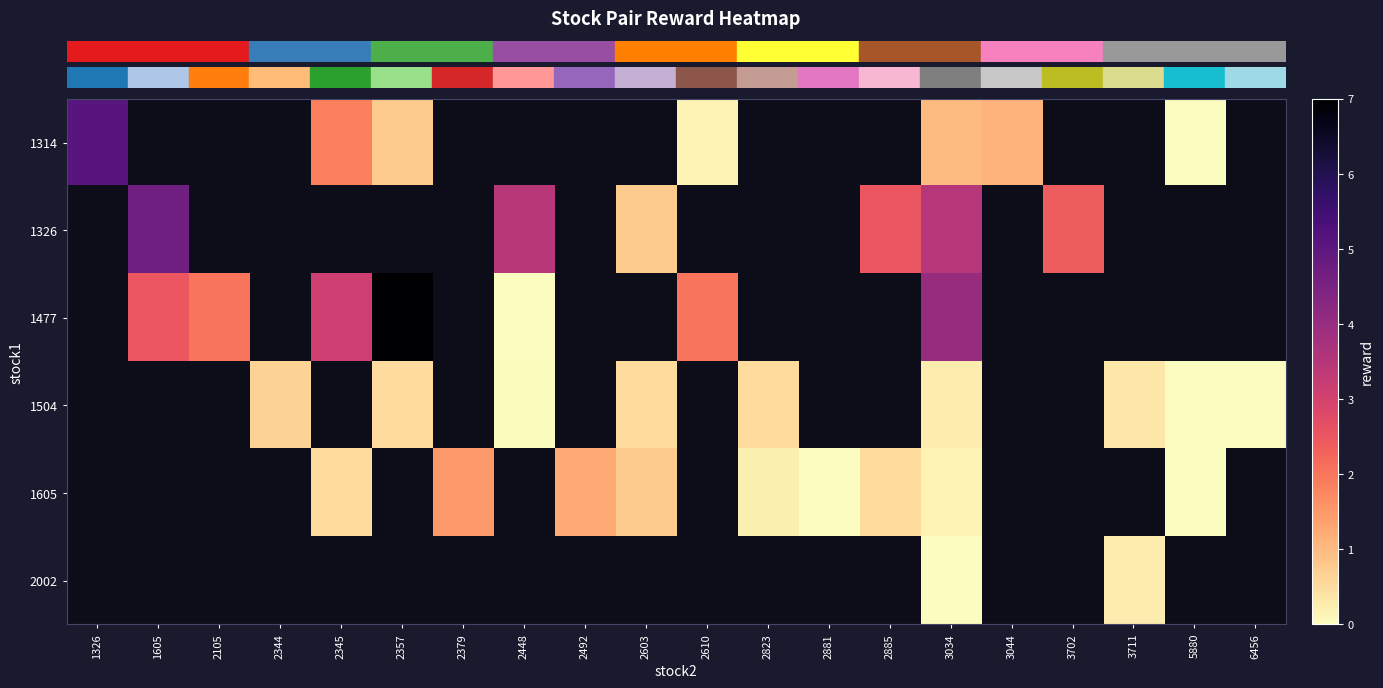

Which has a higher value, 2492 or 1326?

1326